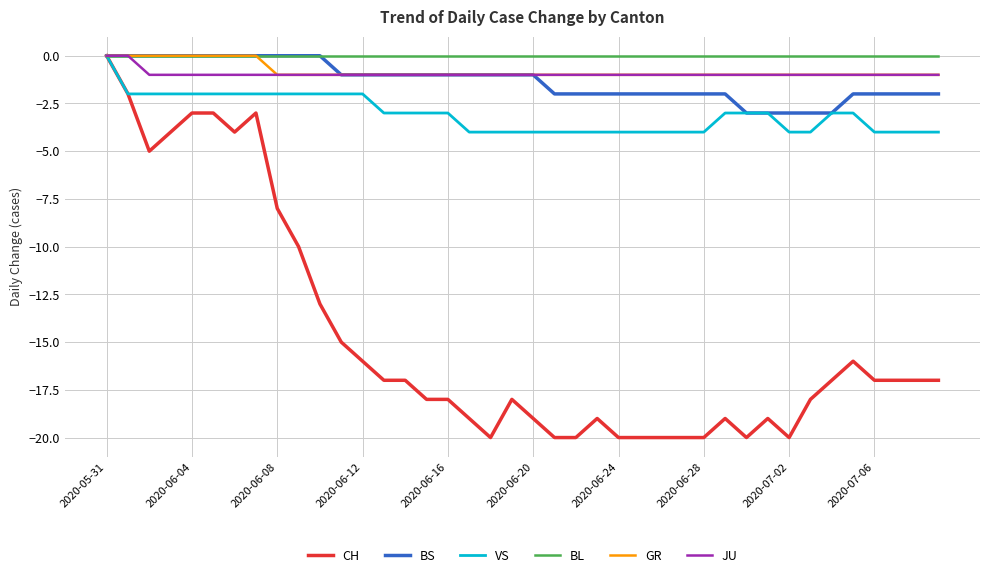

Reading right to left, what are all the values shown in this chart?

CH: -17	-17	-17	-17	-16	-17	-18	-20	-19	-20	-19	-20	-20	-20	-20	-20	-19	-20	-20	-19	-18	-20	-19	-18	-18	-17	-17	-16	-15	-13	-10	-8	-3	-4	-3	-3	-4	-5	-2	0
BS: -2	-2	-2	-2	-2	-3	-3	-3	-3	-3	-2	-2	-2	-2	-2	-2	-2	-2	-2	-1	-1	-1	-1	-1	-1	-1	-1	-1	-1	0	0	0	0	0	0	0	0	0	0	0
VS: -4	-4	-4	-4	-3	-3	-4	-4	-3	-3	-3	-4	-4	-4	-4	-4	-4	-4	-4	-4	-4	-4	-4	-3	-3	-3	-3	-2	-2	-2	-2	-2	-2	-2	-2	-2	-2	-2	-2	0
BL: 0	0	0	0	0	0	0	0	0	0	0	0	0	0	0	0	0	0	0	0	0	0	0	0	0	0	0	0	0	0	0	0	0	0	0	0	0	0	0	0
GR: -1	-1	-1	-1	-1	-1	-1	-1	-1	-1	-1	-1	-1	-1	-1	-1	-1	-1	-1	-1	-1	-1	-1	-1	-1	-1	-1	-1	-1	-1	-1	-1	0	0	0	0	0	0	0	0
JU: -1	-1	-1	-1	-1	-1	-1	-1	-1	-1	-1	-1	-1	-1	-1	-1	-1	-1	-1	-1	-1	-1	-1	-1	-1	-1	-1	-1	-1	-1	-1	-1	-1	-1	-1	-1	-1	-1	0	0